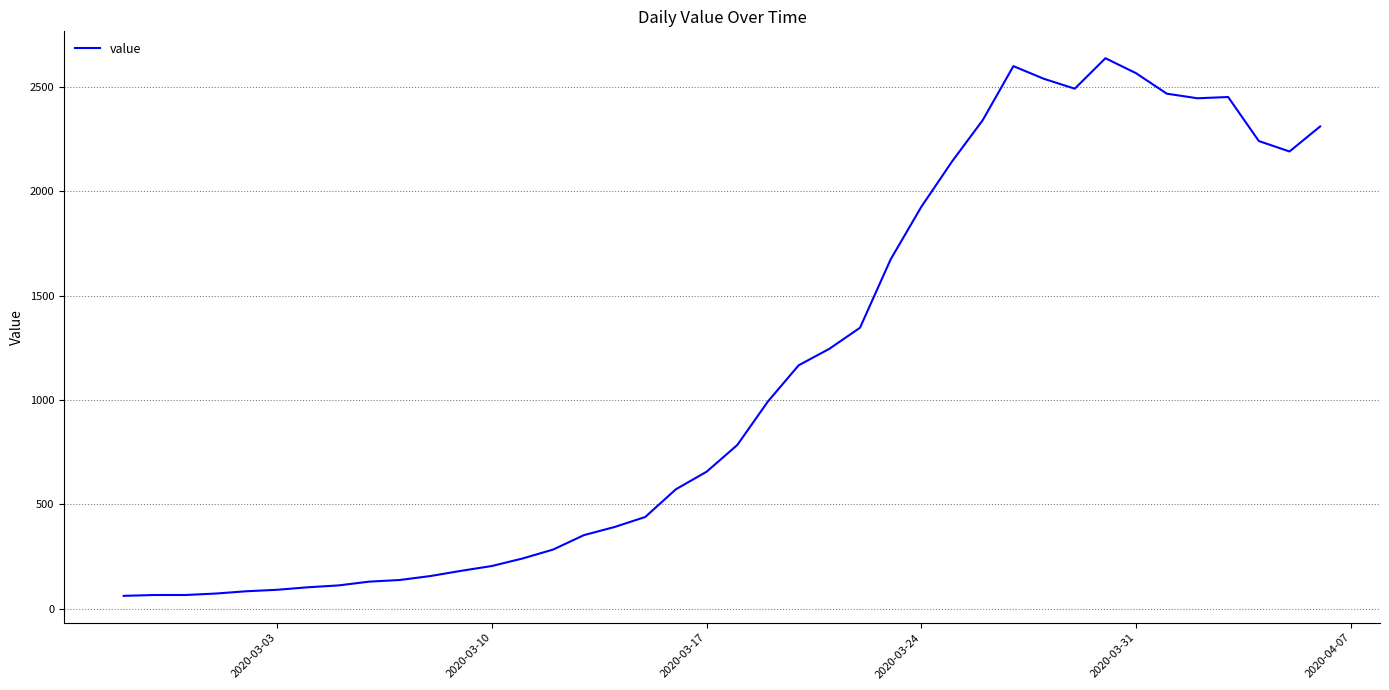

What is the minimum value shown in the chart?

61